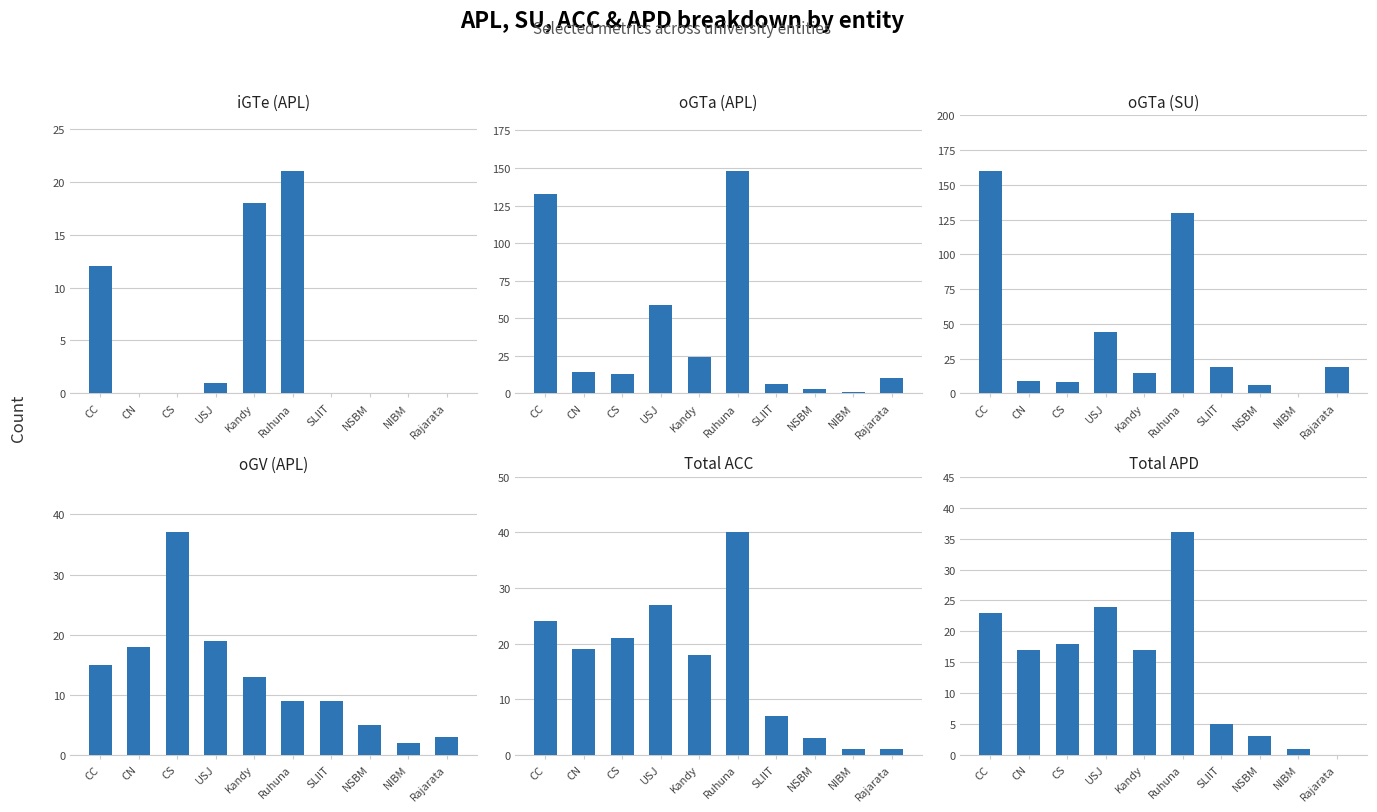

Which series has the largest total across all categories?

oGTa (APL)